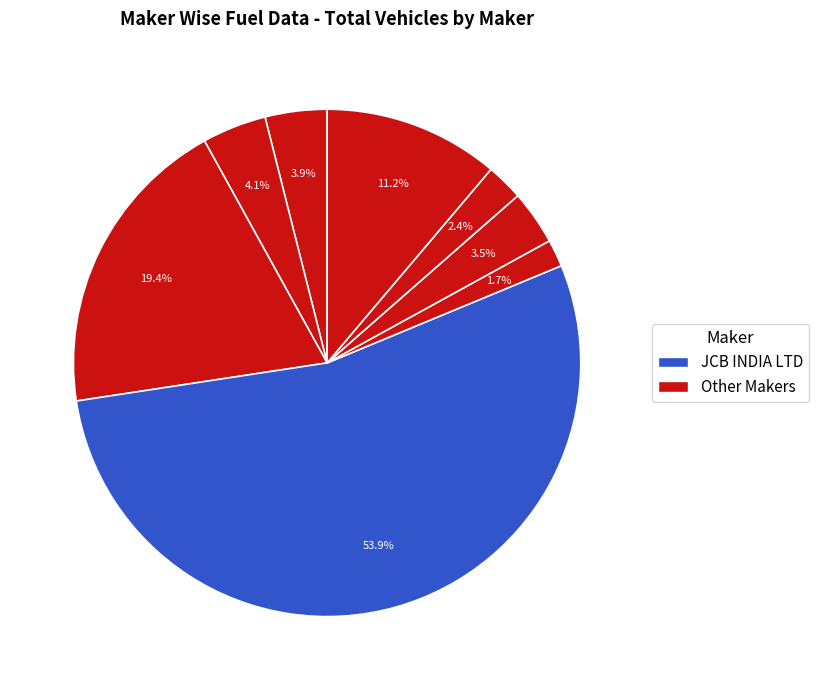

How many segments does this pie chart have?

8